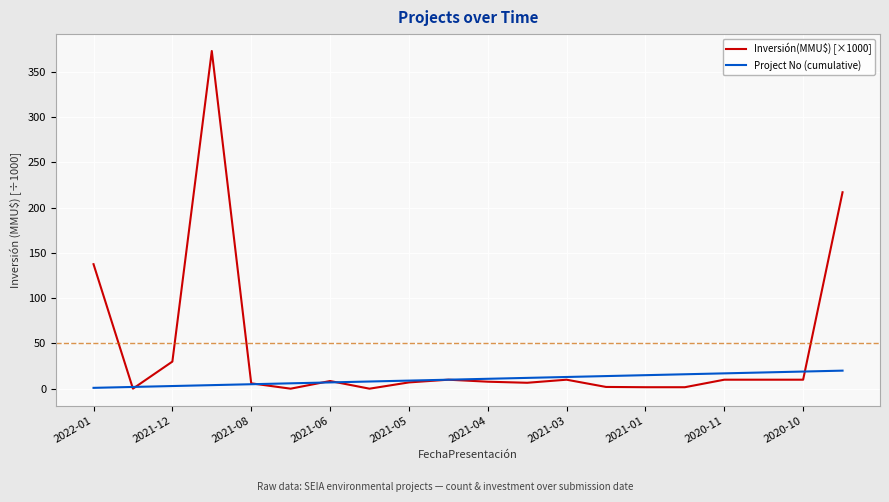

How many lines are shown in the chart?

2